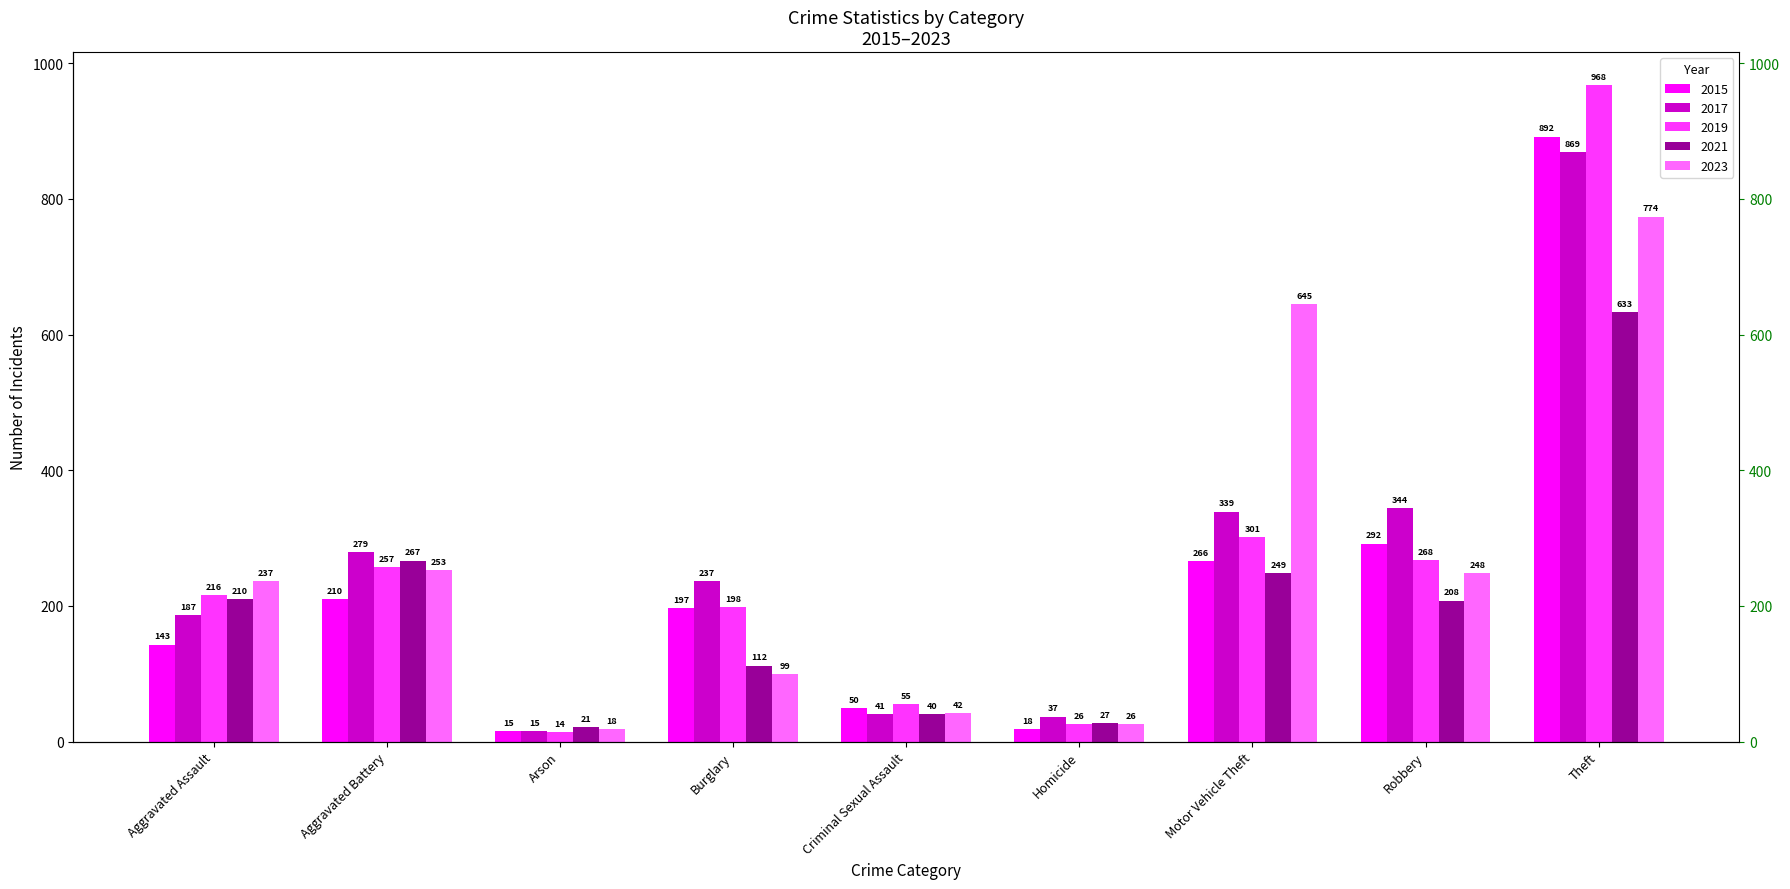

Are the bars horizontal?

No